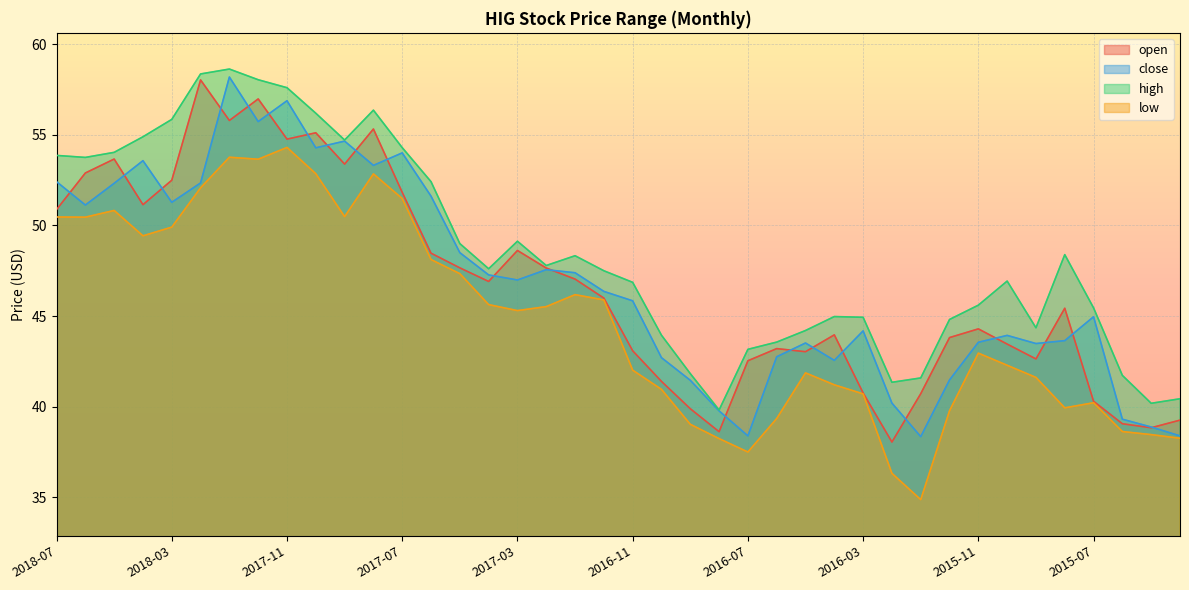

What is the spread (max minus min) of values at 2018-04?

5.5